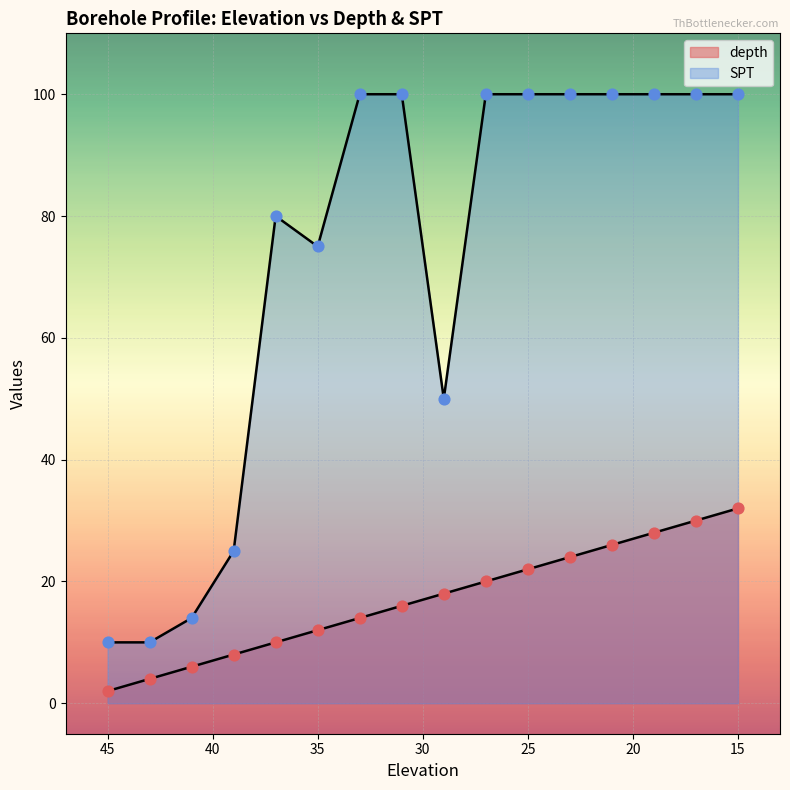

At how many categories does at least one series exceed 90?

9